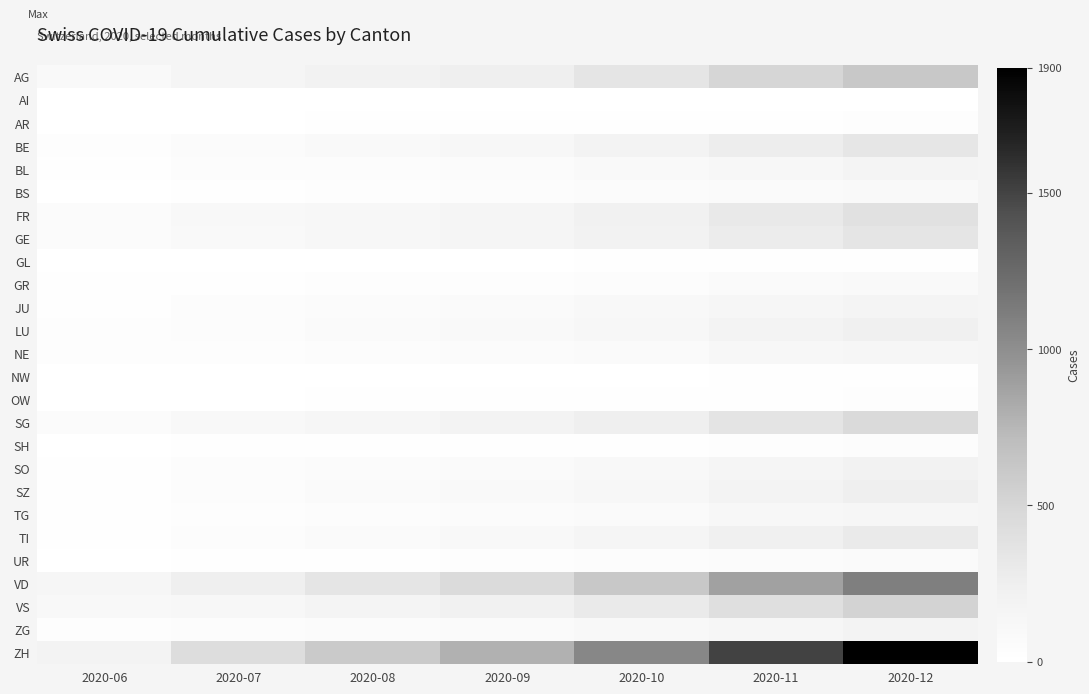

Reading left to right, what are all the values shown in this chart?

AG: 2020-06=88	2020-07=153	2020-08=200	2020-09=250	2020-10=350	2020-11=500	2020-12=620
AI: 2020-06=0	2020-07=0	2020-08=0	2020-09=0	2020-10=1	2020-11=2	2020-12=3
AR: 2020-06=5	2020-07=5	2020-08=8	2020-09=10	2020-10=15	2020-11=22	2020-12=28
BE: 2020-06=27	2020-07=59	2020-08=90	2020-09=120	2020-10=180	2020-11=260	2020-12=340
BL: 2020-06=17	2020-07=38	2020-08=50	2020-09=65	2020-10=90	2020-11=130	2020-12=165
BS: 2020-06=7	2020-07=21	2020-08=30	2020-09=40	2020-10=55	2020-11=75	2020-12=95
FR: 2020-06=61	2020-07=100	2020-08=130	2020-09=160	2020-10=220	2020-11=310	2020-12=390
GE: 2020-06=56	2020-07=92	2020-08=120	2020-09=150	2020-10=200	2020-11=280	2020-12=350
GL: 2020-06=1	2020-07=3	2020-08=5	2020-09=6	2020-10=9	2020-11=13	2020-12=17
GR: 2020-06=9	2020-07=18	2020-08=25	2020-09=35	2020-10=50	2020-11=70	2020-12=90
JU: 2020-06=12	2020-07=47	2020-08=60	2020-09=75	2020-10=100	2020-11=140	2020-12=175
LU: 2020-06=25	2020-07=43	2020-08=70	2020-09=90	2020-10=130	2020-11=185	2020-12=235
NE: 2020-06=23	2020-07=29	2020-08=40	2020-09=55	2020-10=80	2020-11=115	2020-12=145
NW: 2020-06=0	2020-07=1	2020-08=2	2020-09=3	2020-10=5	2020-11=8	2020-12=11
OW: 2020-06=1	2020-07=5	2020-08=8	2020-09=10	2020-10=15	2020-11=22	2020-12=28
SG: 2020-06=54	2020-07=104	2020-08=140	2020-09=180	2020-10=250	2020-11=360	2020-12=460
SH: 2020-06=5	2020-07=8	2020-08=12	2020-09=15	2020-10=22	2020-11=32	2020-12=42
SO: 2020-06=19	2020-07=41	2020-08=60	2020-09=80	2020-10=110	2020-11=160	2020-12=205
SZ: 2020-06=21	2020-07=49	2020-08=70	2020-09=90	2020-10=130	2020-11=190	2020-12=245
TG: 2020-06=15	2020-07=27	2020-08=40	2020-09=55	2020-10=80	2020-11=115	2020-12=145
TI: 2020-06=14	2020-07=50	2020-08=80	2020-09=110	2020-10=160	2020-11=230	2020-12=295
UR: 2020-06=4	2020-07=16	2020-08=20	2020-09=28	2020-10=40	2020-11=58	2020-12=74
VD: 2020-06=137	2020-07=250	2020-08=350	2020-09=450	2020-10=620	2020-11=880	2020-12=1100
VS: 2020-06=105	2020-07=128	2020-08=170	2020-09=210	2020-10=290	2020-11=410	2020-12=520
ZG: 2020-06=23	2020-07=41	2020-08=55	2020-09=70	2020-10=100	2020-11=145	2020-12=185
ZH: 2020-06=189	2020-07=424	2020-08=600	2020-09=780	2020-10=1050	2020-11=1500	2020-12=1900